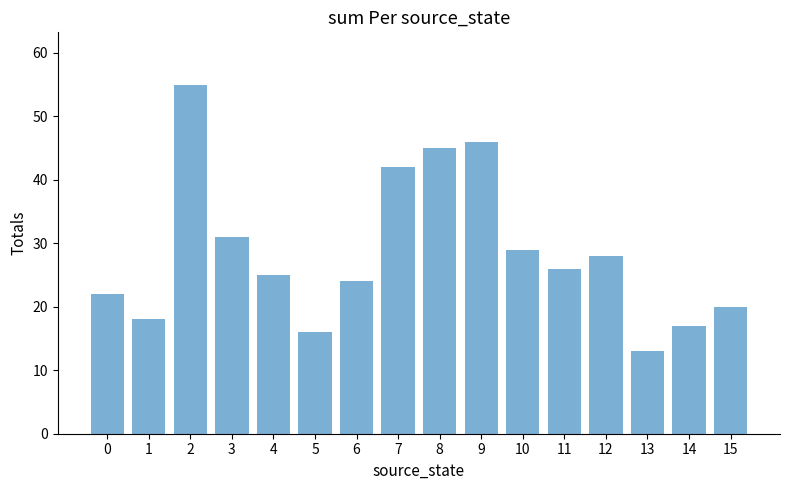

Reading left to right, transcribe all the data shown in this chart.

0=22	1=18	2=55	3=31	4=25	5=16	6=24	7=42	8=45	9=46	10=29	11=26	12=28	13=13	14=17	15=20